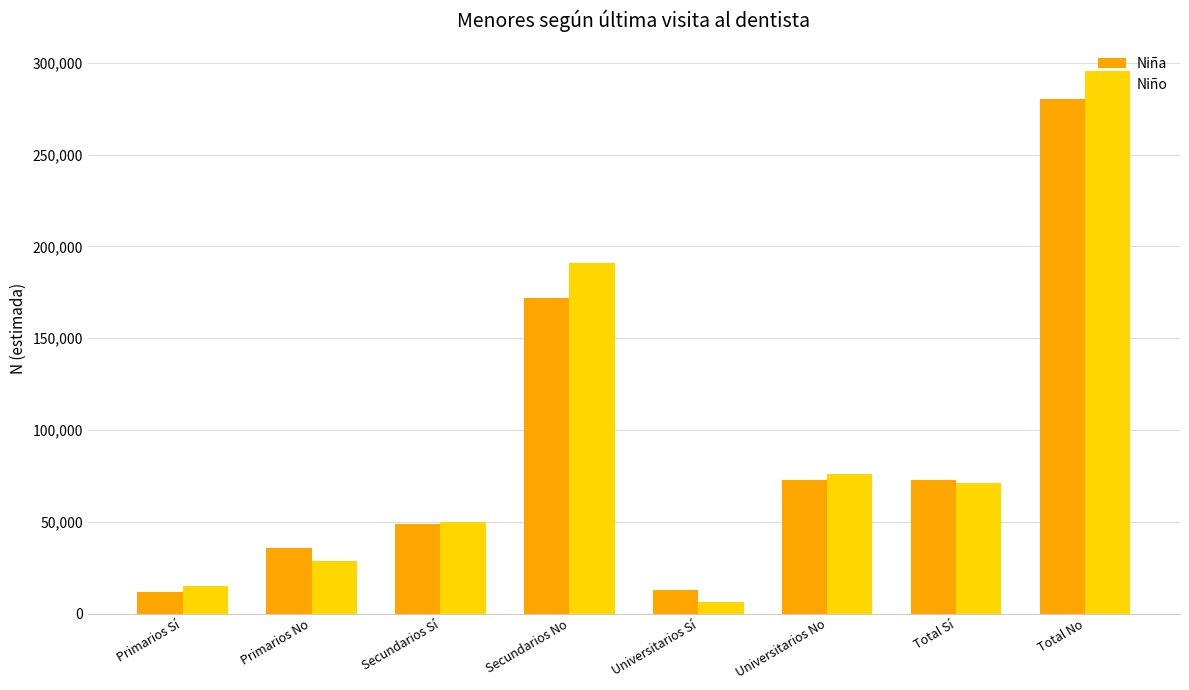

What is the approximate value of Niña at Primarios Sí?

11734